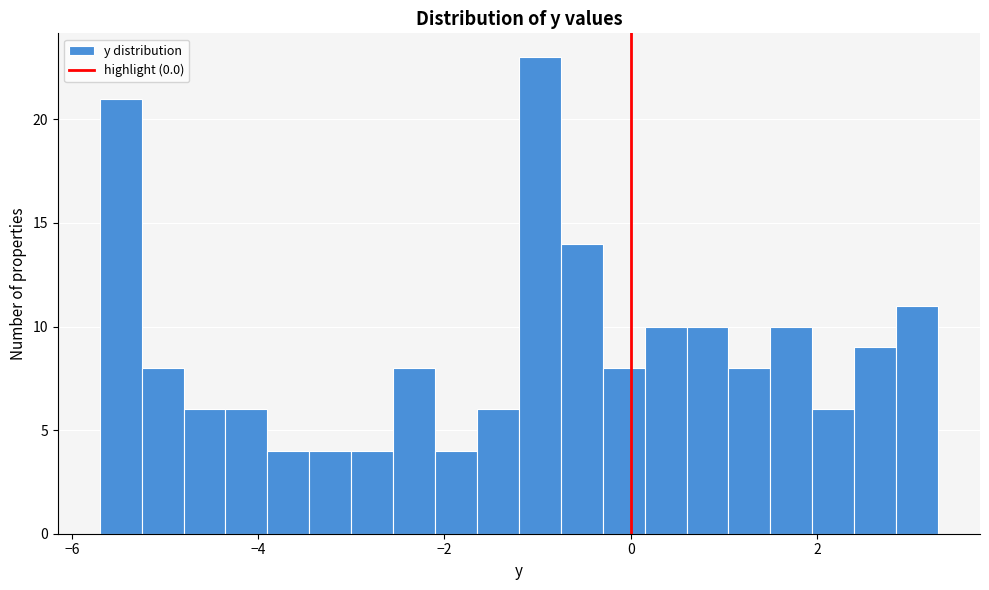

Read against the x-axis, roughly where is the centre of the tallest bar?

-1.0